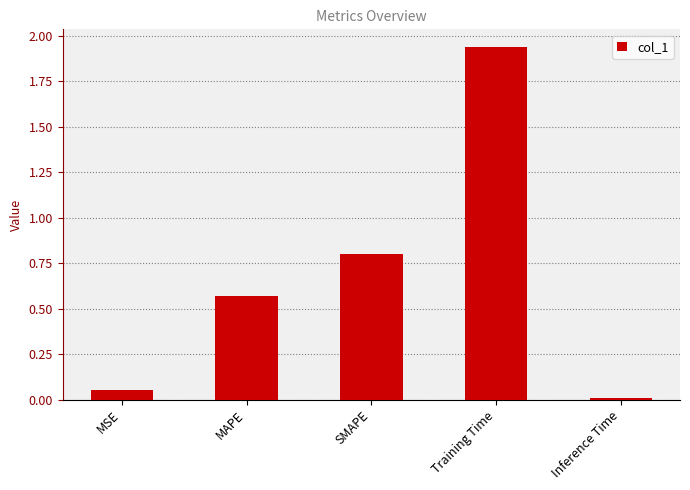

What position from the right is MAPE?

4